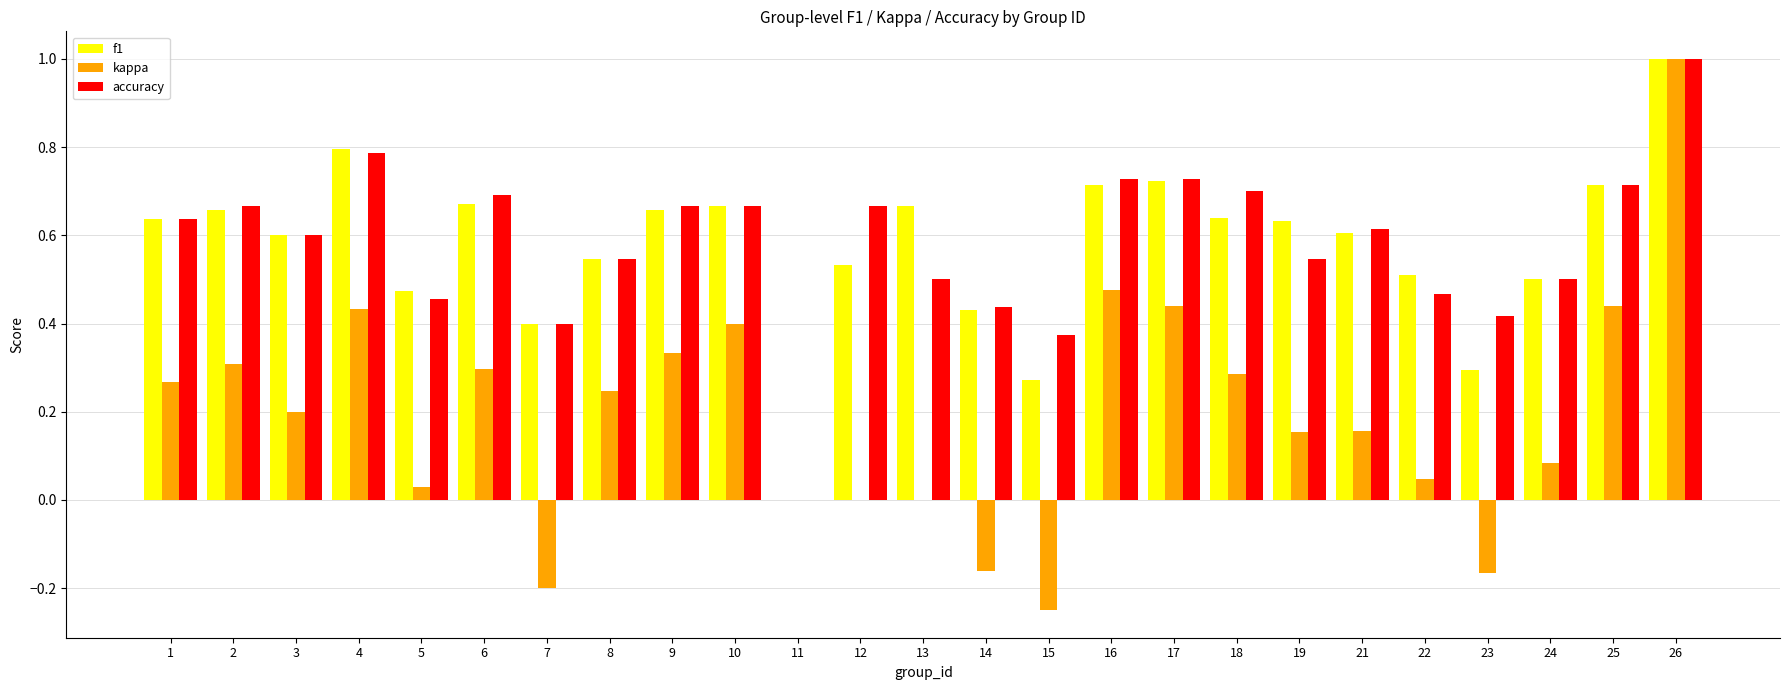

Is it true that kappa equals 0.2 at 21?

True